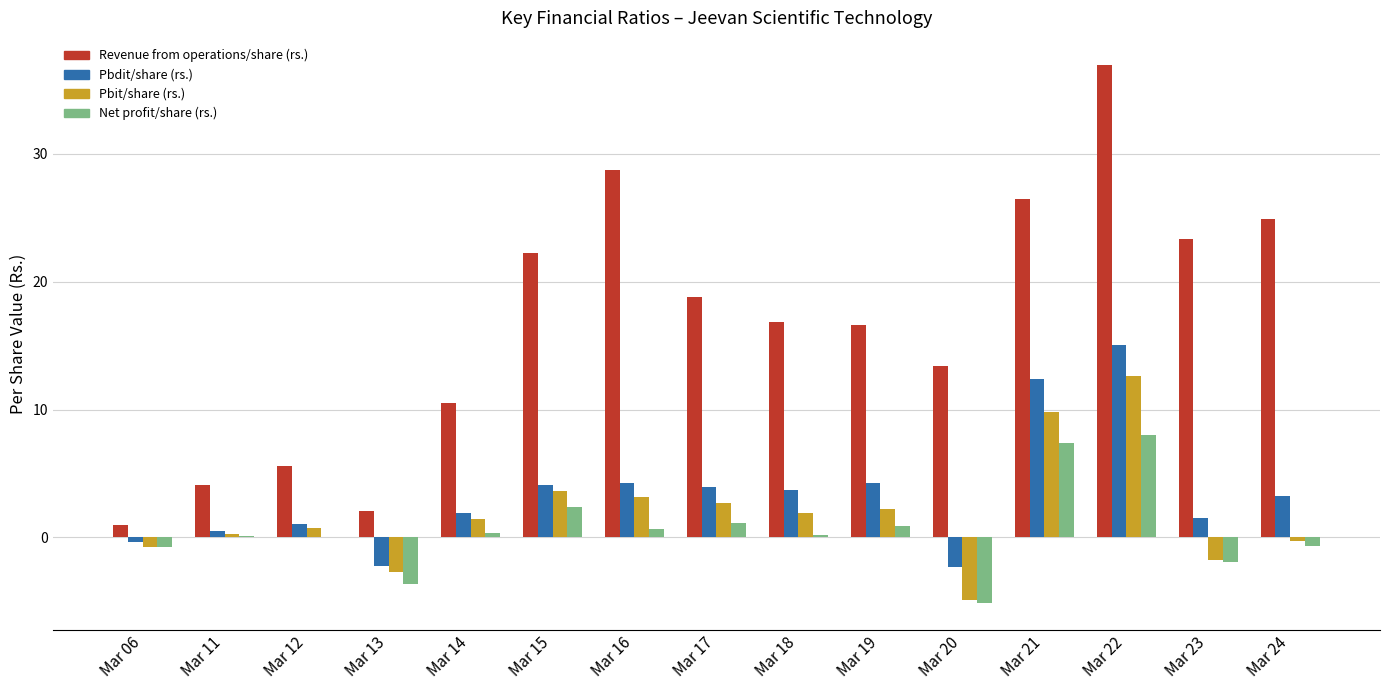

What is the maximum value for Pbdit/share (rs.)?

15.0